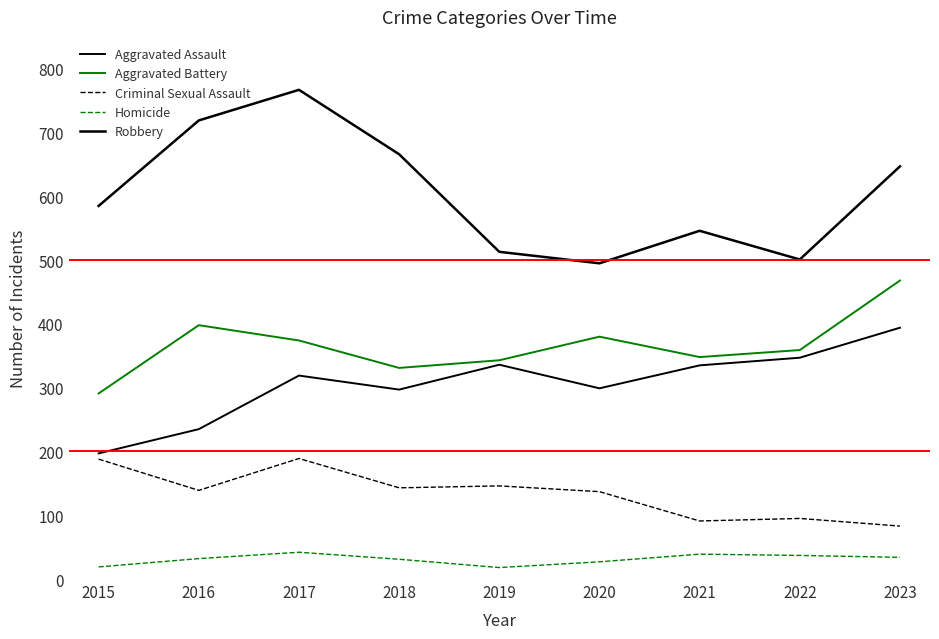

Does the chart have visible grid lines?

No